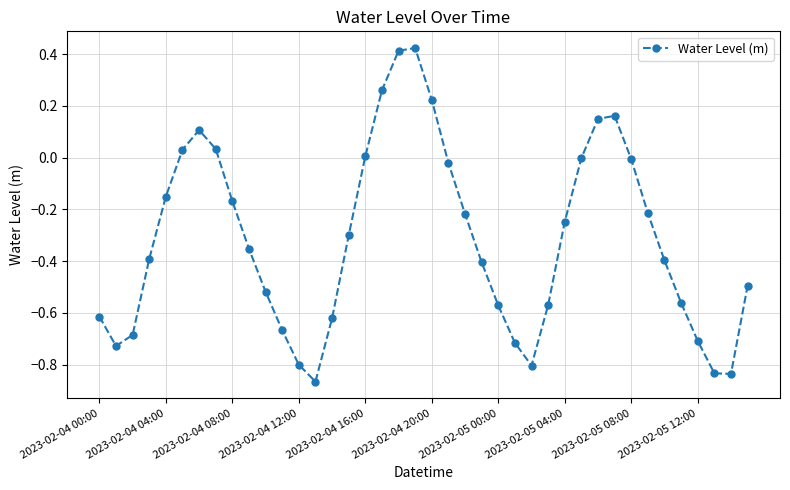

How many interior local valleys (lower than both neighbors) does the data have?

4